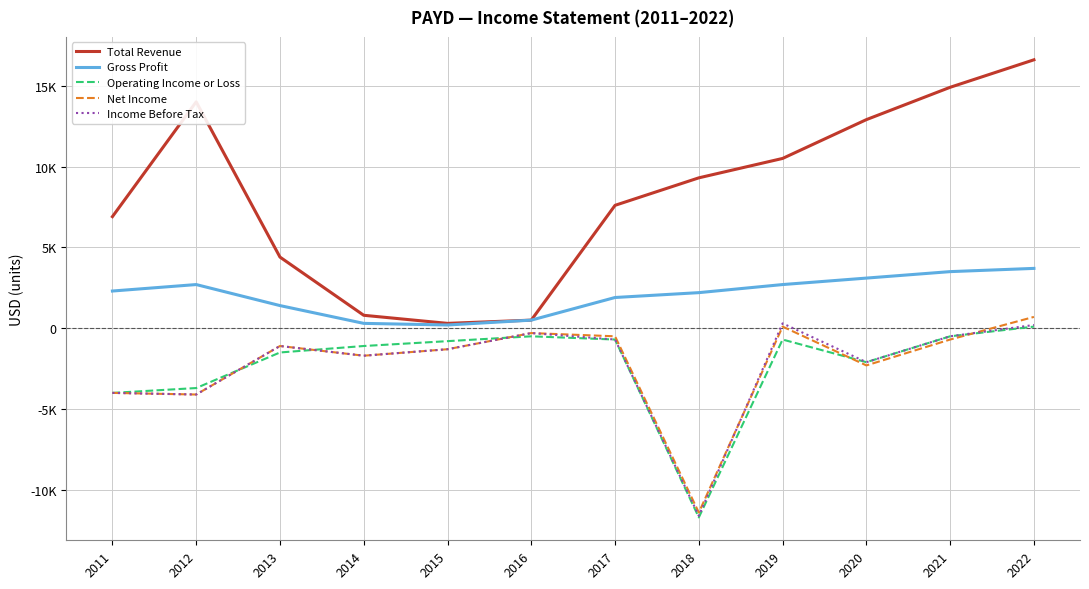

Between 2019 and 2020, which series saw the biggest shift?

Total Revenue